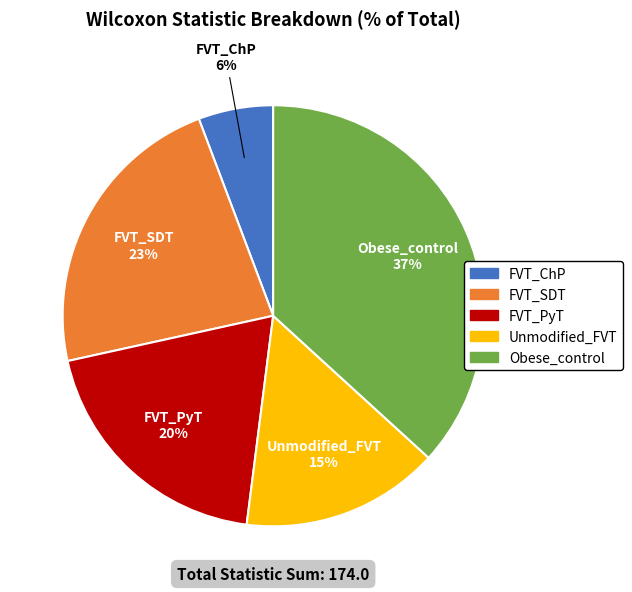

How many segments does this pie chart have?

5